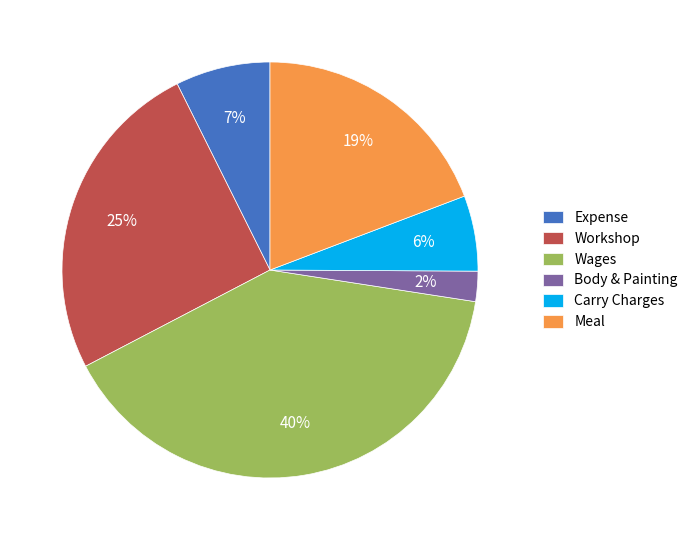

The Workshop slice represents 36% of the pie. True or false?

False